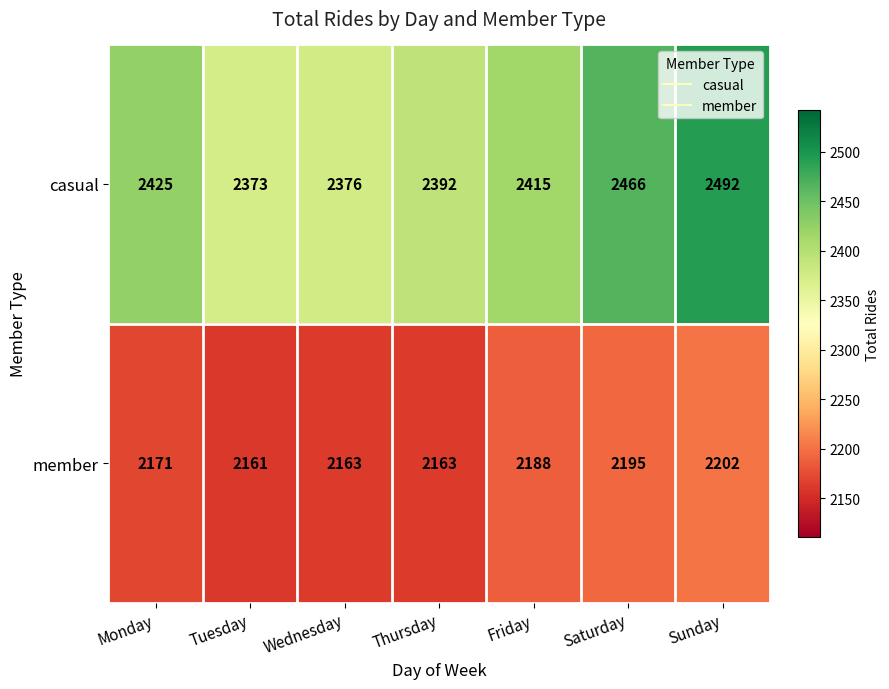

Is it true that casual equals 2415 at Friday?

True